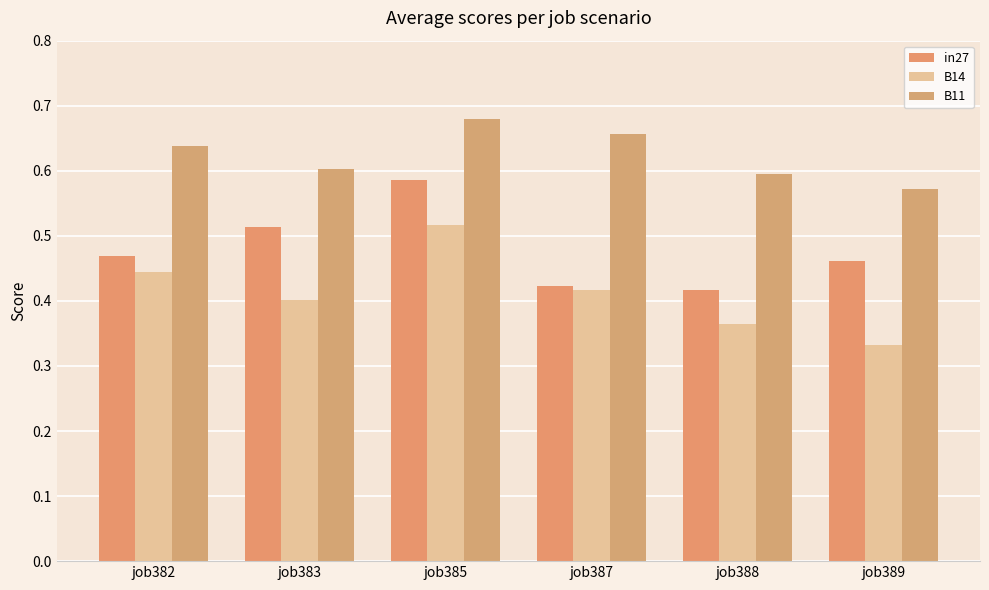

Count the B14 values in the range 0 to 1.

6